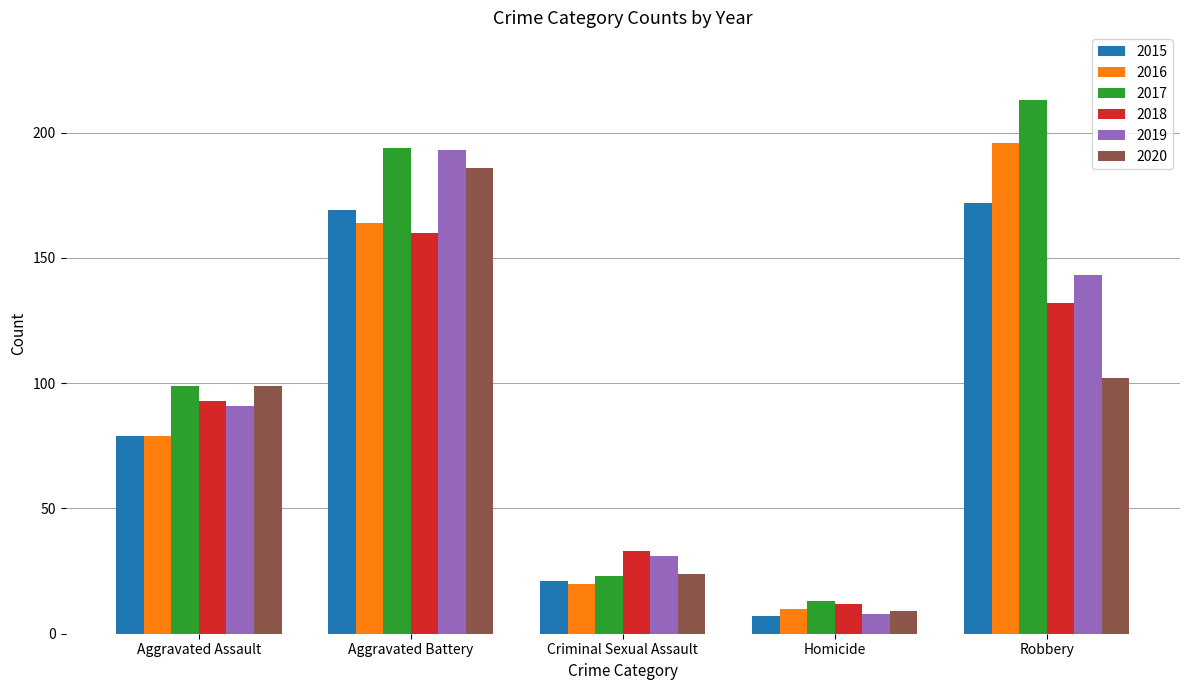

How many distinct data groups are displayed?

6